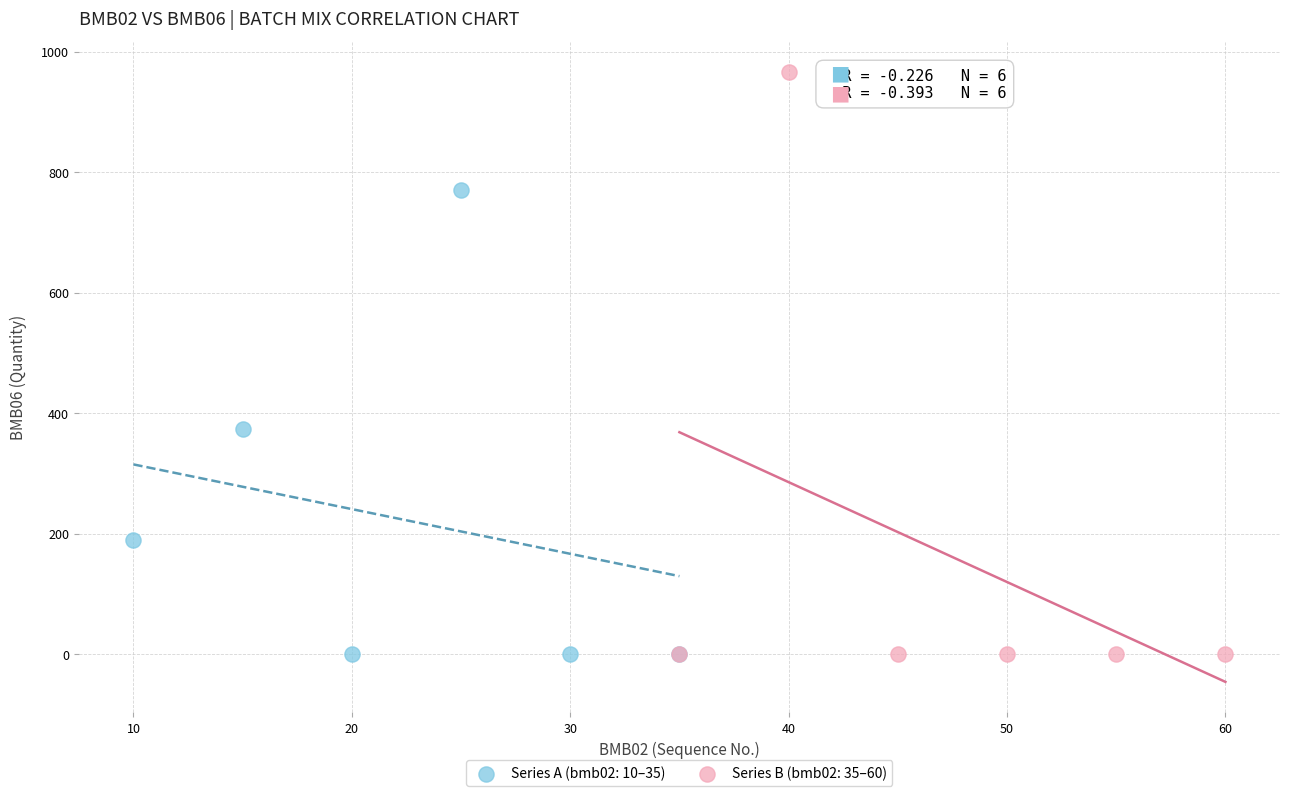

Which series contains the highest Y value?

Series B (bmb02: 35–60)